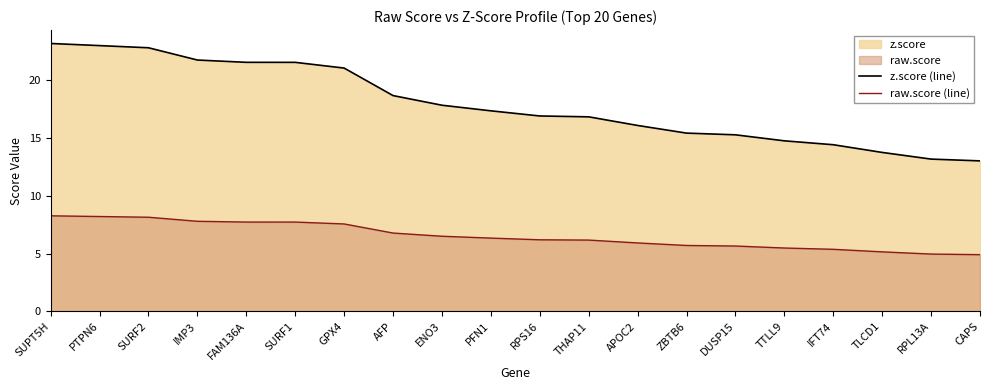

Which has a higher value, DUSP15 or FAM136A?

FAM136A